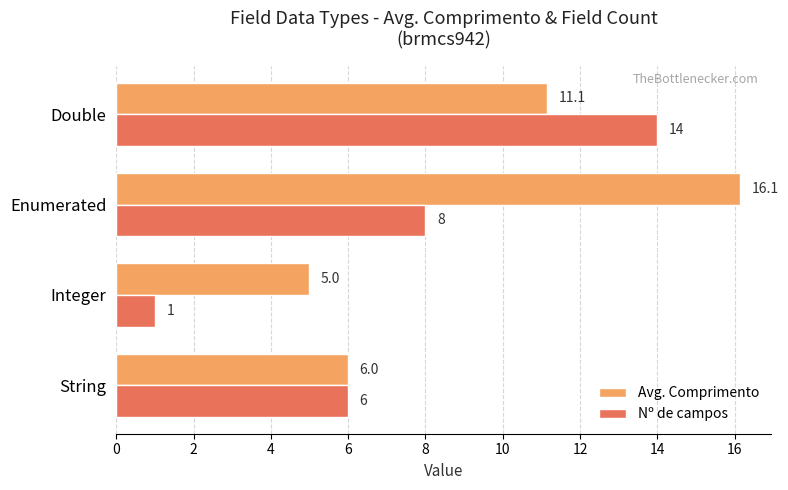

Rank the series by their average value, from lowest to highest.

Nº de campos, Avg. Comprimento